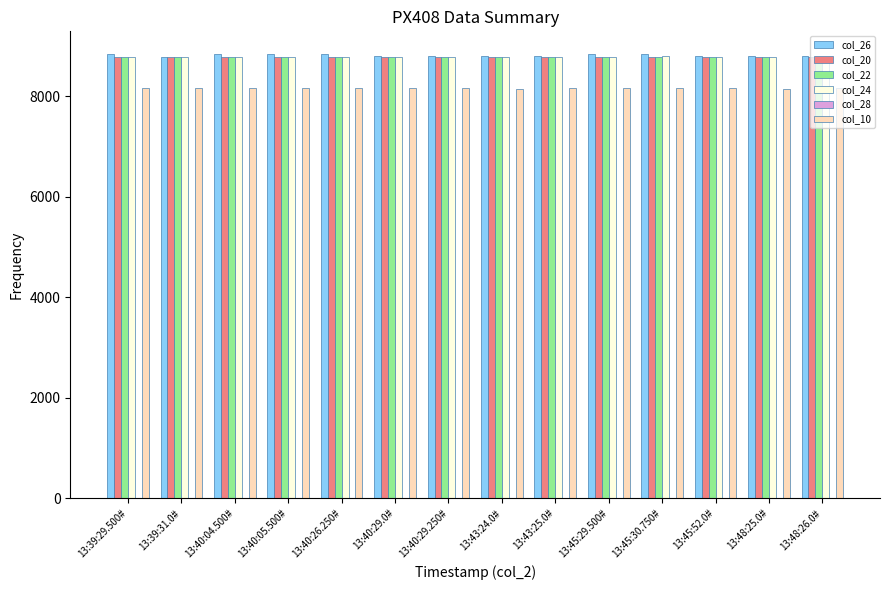

What is the difference between the highest and lowest values at 13:40:29.0#?

628